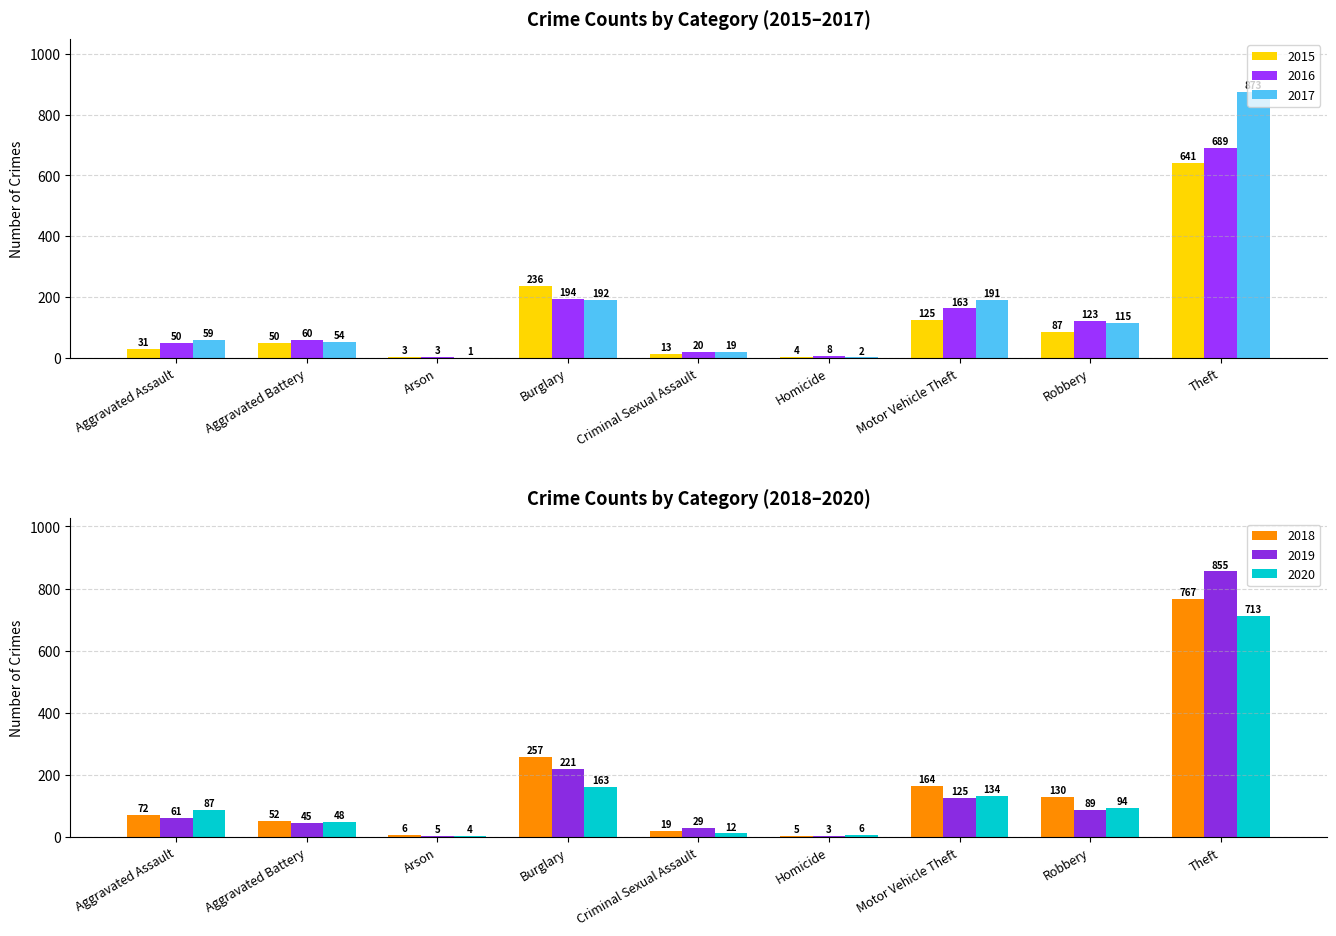

Is the value of 2018 at Aggravated Battery greater than the value of 2019 at Burglary?

No